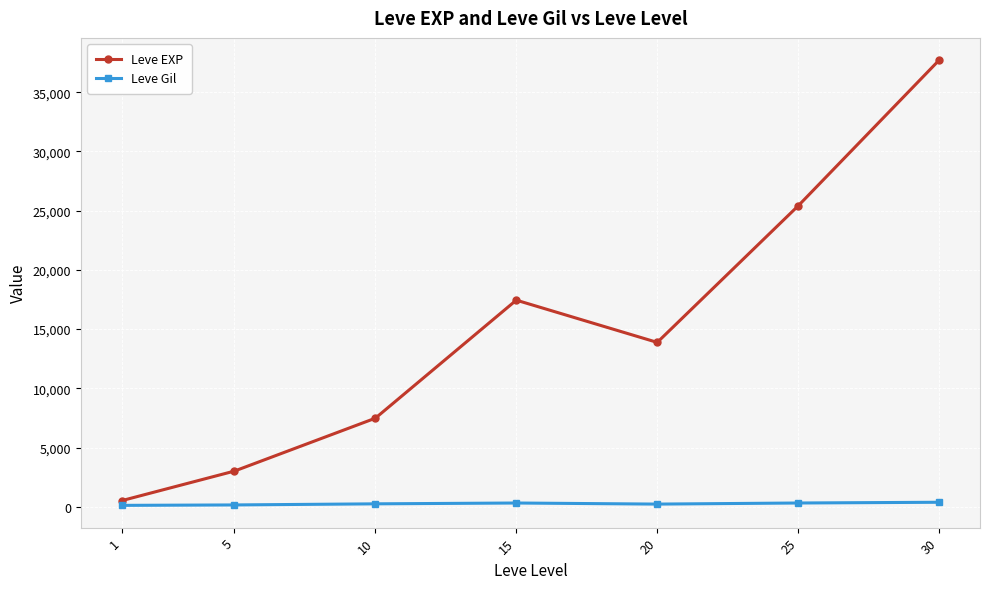

What is the maximum value shown in the chart?

37715.0